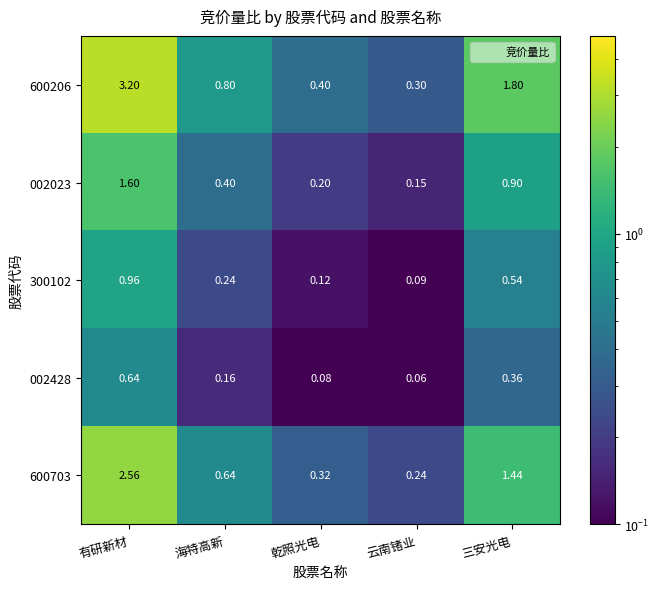

At 海特高新, list the series in order from smallest to largest.

002428, 300102, 002023, 600703, 600206